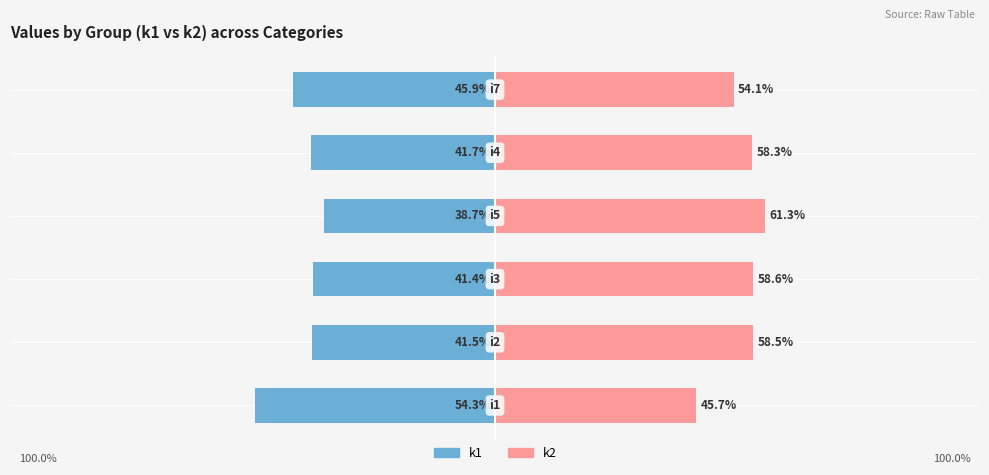

Reading right to left, list all the values displayed in this chart.

k1: 5=-45.9	4=-41.7	3=-38.7	2=-41.4	1=-41.5	0=-54.3
k2: 5=54.1	4=58.3	3=61.3	2=58.6	1=58.5	0=45.7